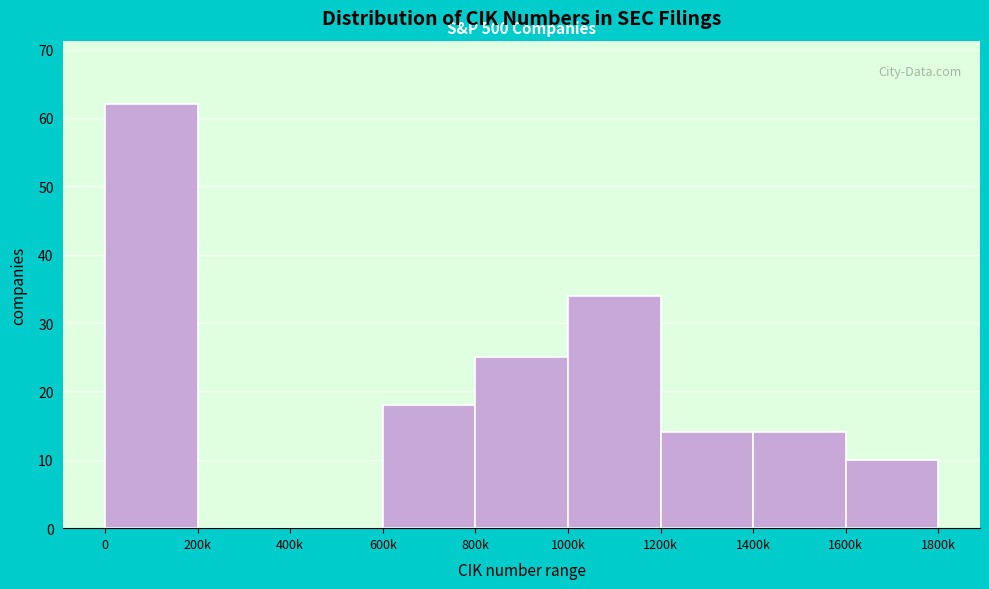

Reading left to right, transcribe all the data shown in this chart.

0=62	200k=0	400k=0	600k=18	800k=25	1000k=34	1200k=14	1400k=14	1600k=10